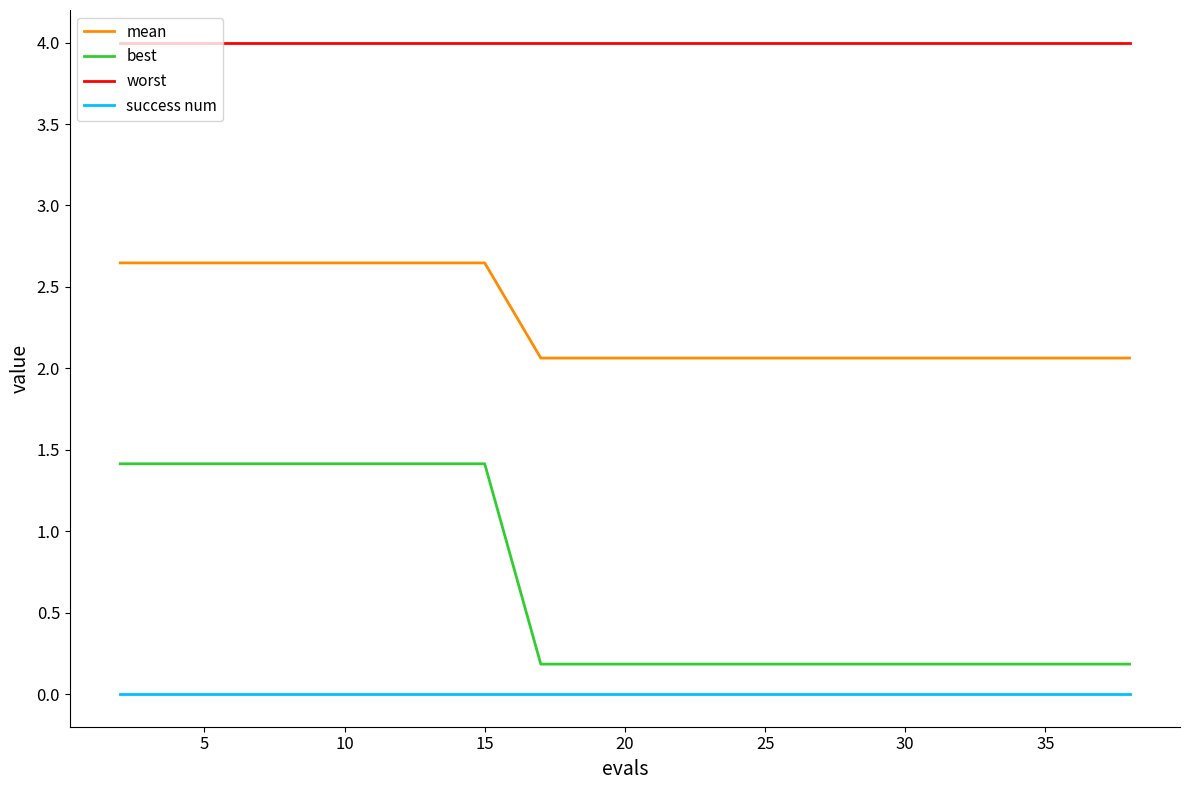

What is the maximum value for worst?

4.0